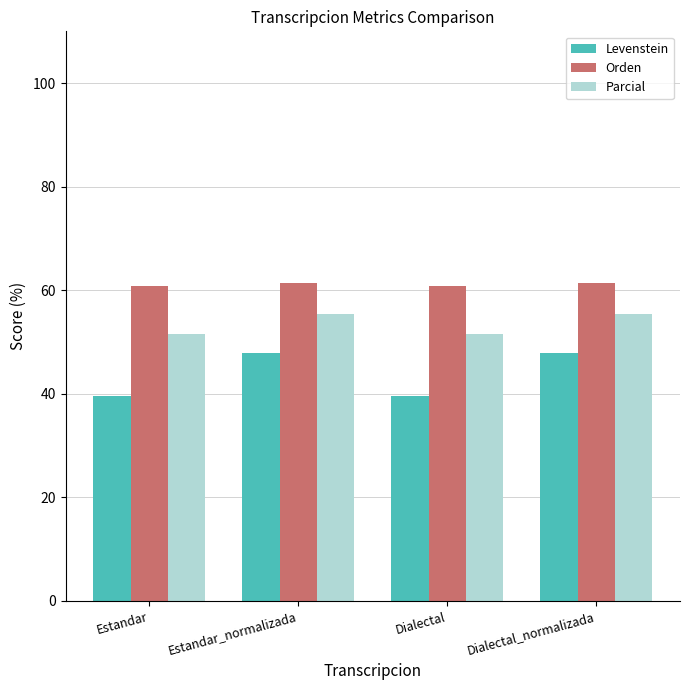

Reading right to left, extract all data points from this chart.

Levenstein: Dialectal_normalizada=47.9	Dialectal=39.5	Estandar_normalizada=47.9	Estandar=39.5
Orden: Dialectal_normalizada=61.4	Dialectal=60.9	Estandar_normalizada=61.4	Estandar=60.9
Parcial: Dialectal_normalizada=55.3	Dialectal=51.6	Estandar_normalizada=55.3	Estandar=51.6